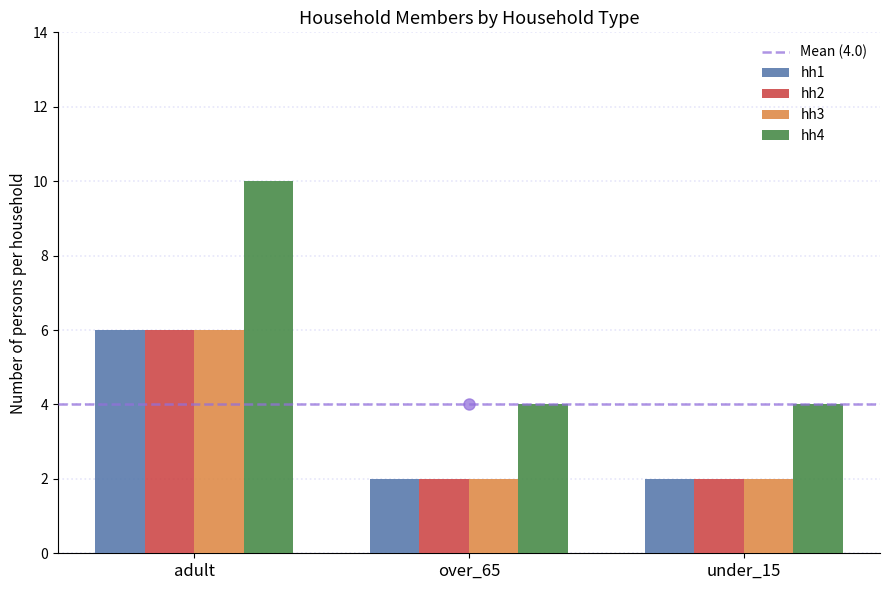

What is the spread (max minus min) of values at over_65?

2